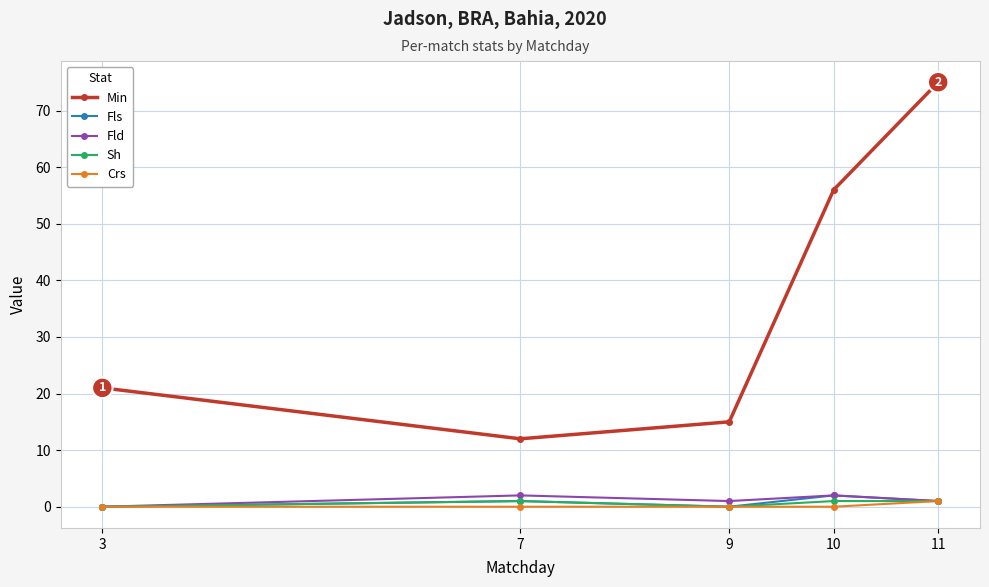

At which category is the sum across all series the highest?

11